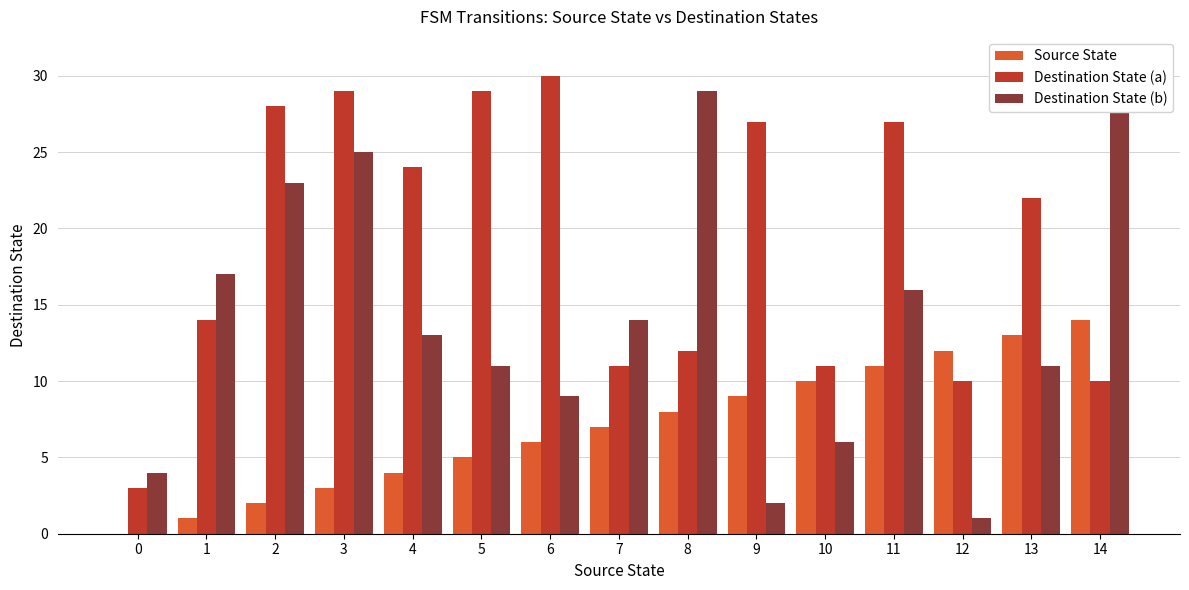

List the labels in order of Source State value, largest first.

14, 13, 12, 11, 10, 9, 8, 7, 6, 5, 4, 3, 2, 1, 0